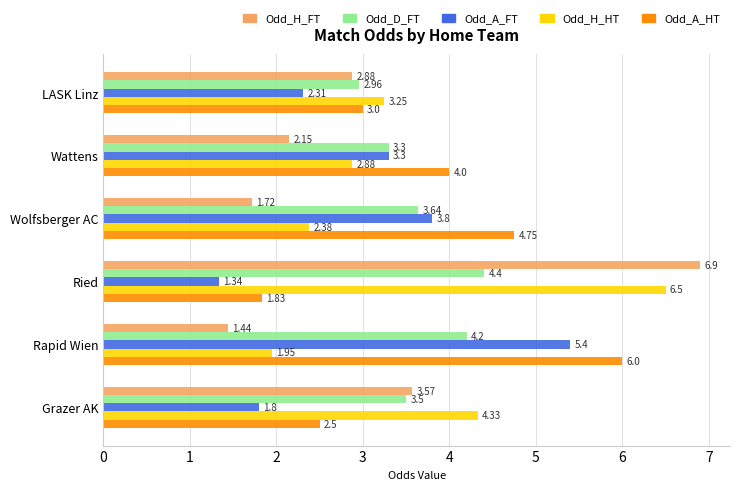

Count the number of data series in this chart.

5